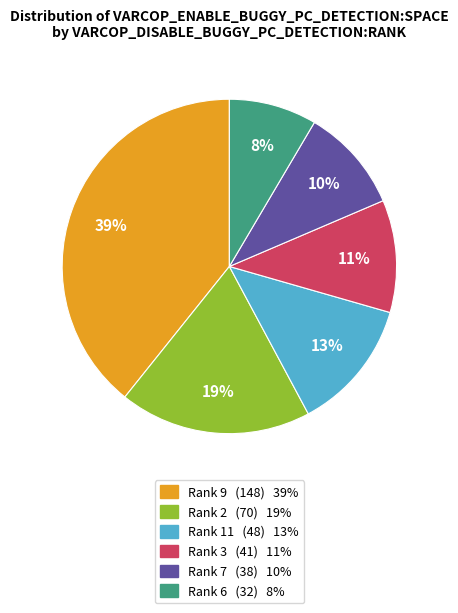

Count the number of slices in the pie.

6